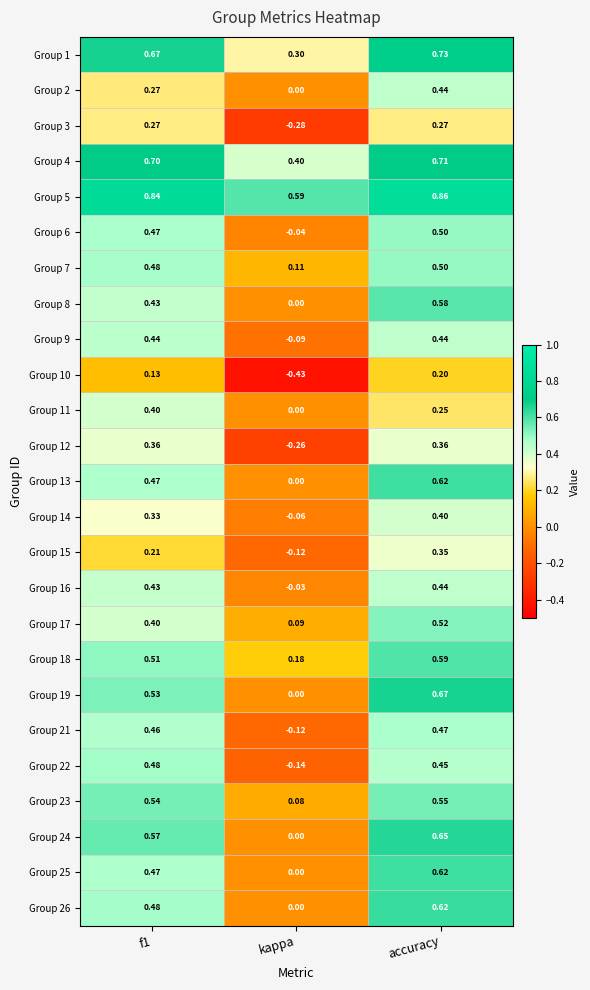

Is the value of Group 9 at f1 greater than the value of Group 19 at accuracy?

No